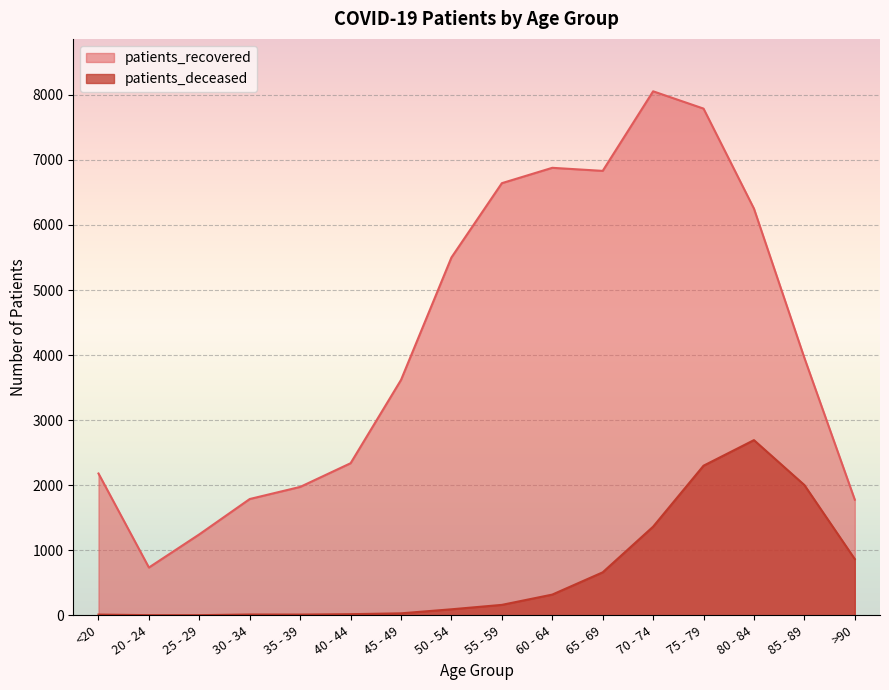

What is the minimum value shown in the chart?

3